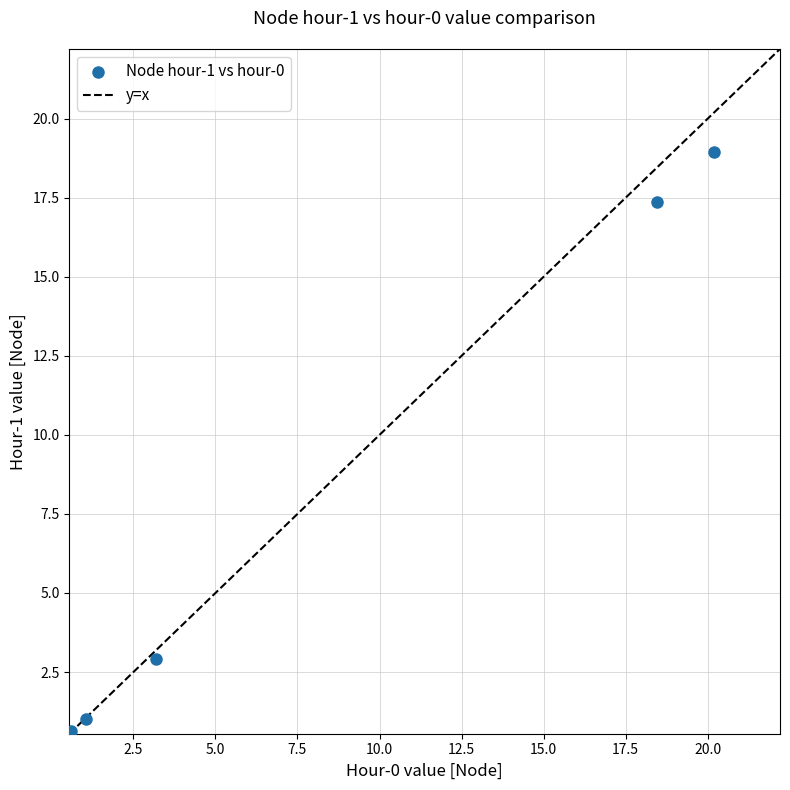

What Y value in the scatter plot is closest to 9?

2.9